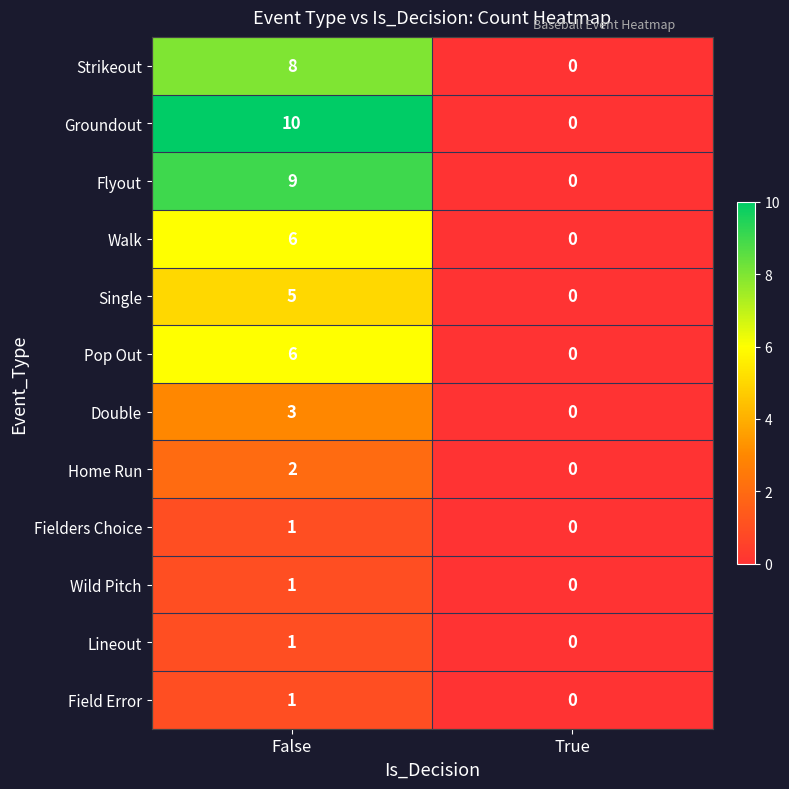

The Walk series shows 2 at True. True or false?

False